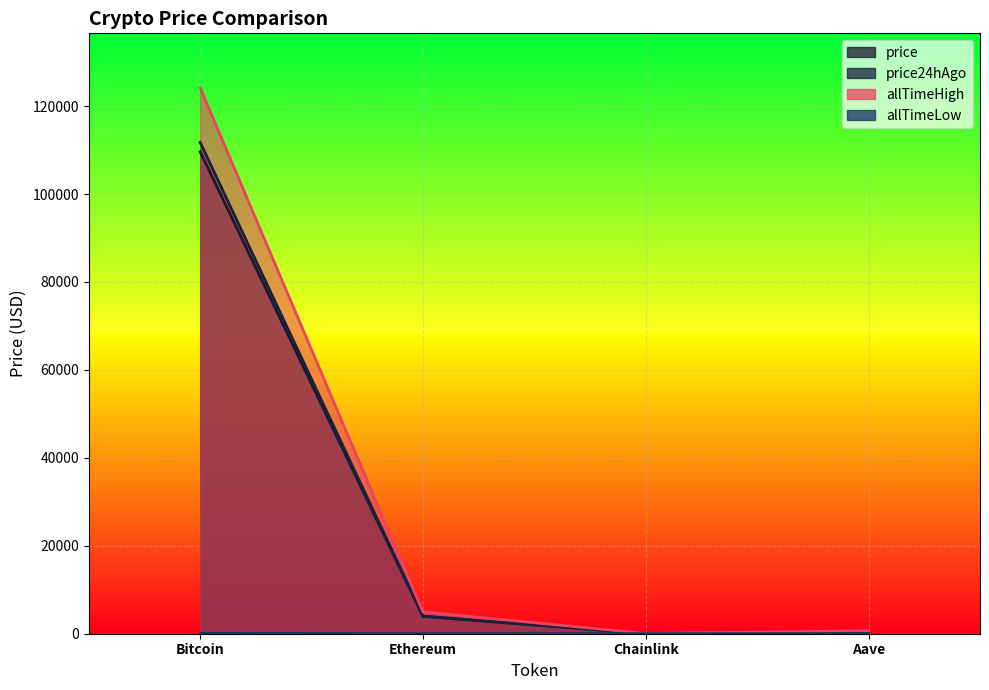

What is the value of the allTimeHigh point at the 3rd from the left?

52.7